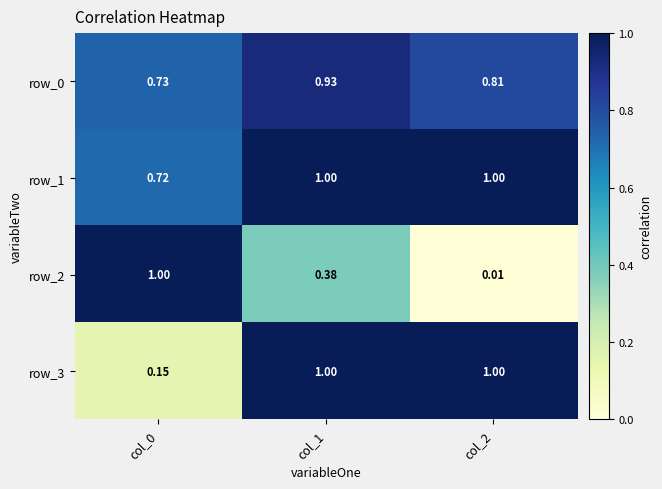

Is the value of row_3 at col_0 greater than the value of row_1 at col_2?

No